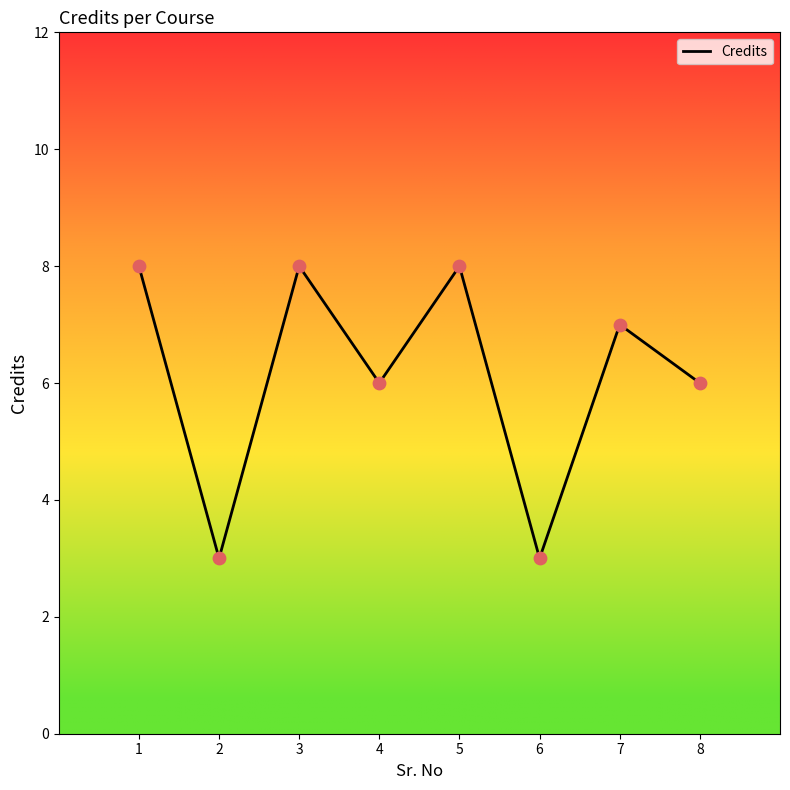

What is the change in value from 1 to 2?

-5